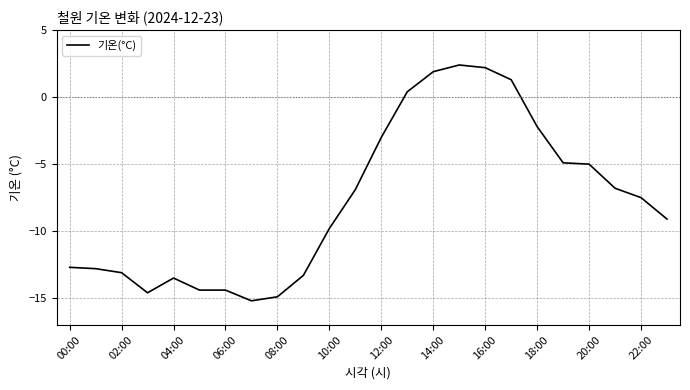

What is the difference between the maximum and minimum values?

17.6